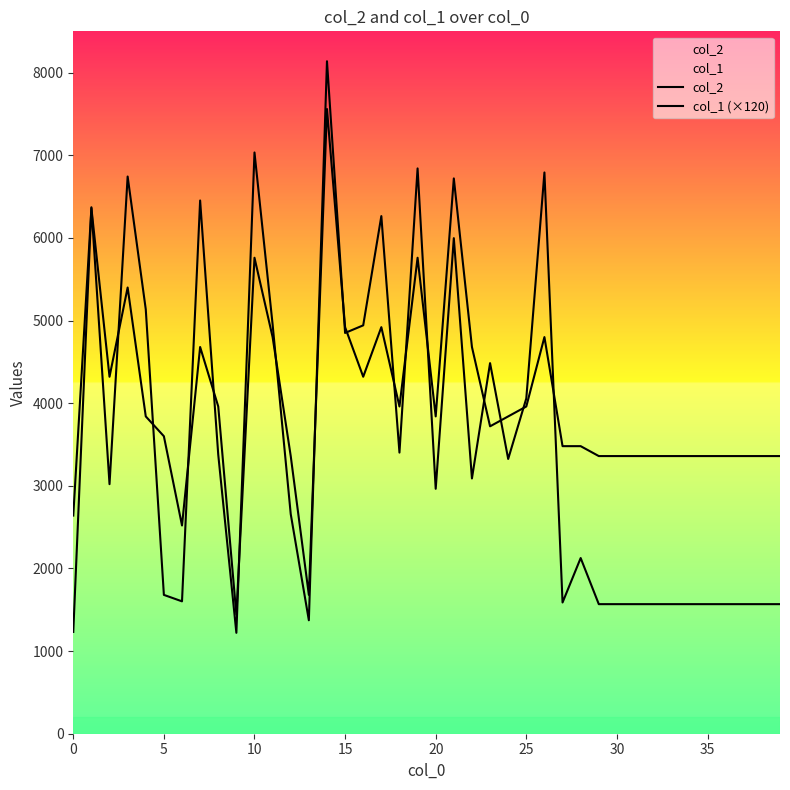

Which series has the widest spread of values?

col_2